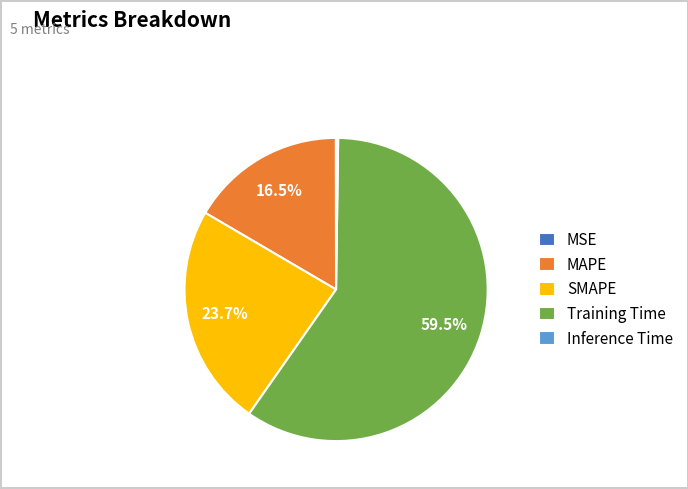

Is there any slice that represents more than half of the pie?

Yes